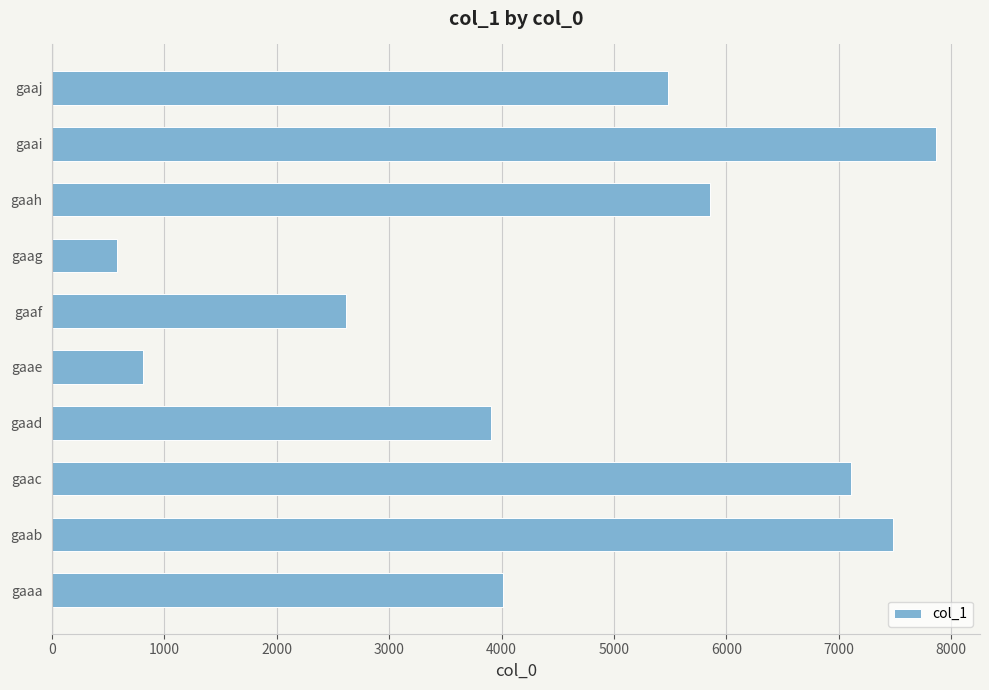

The chart shows a value of 7486 at gaab. True or false?

True